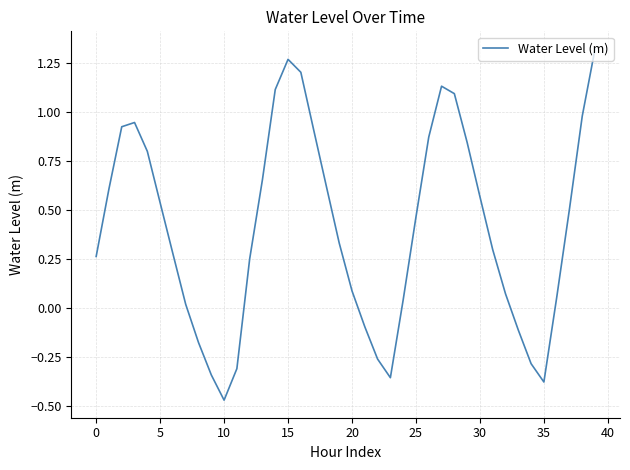

What is the label of the 14th point from the left?

13